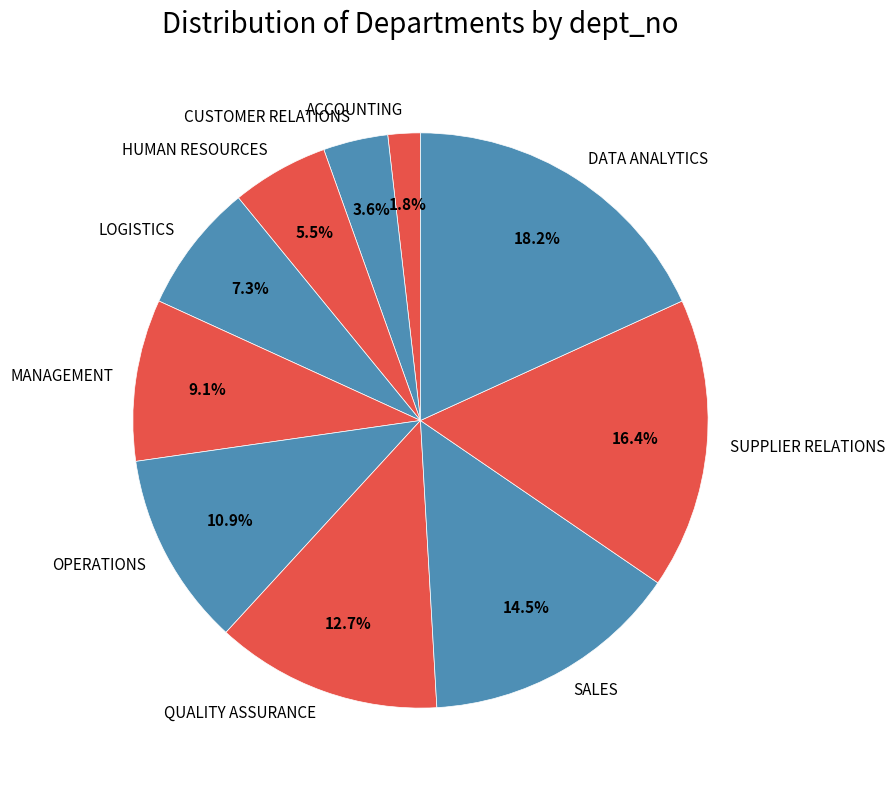

Count the number of slices in the pie.

10